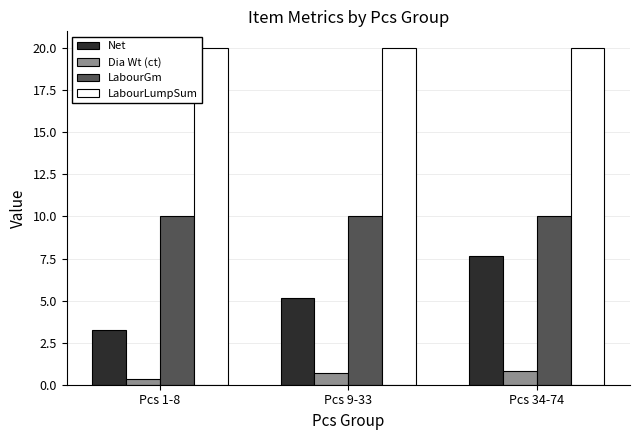

What position from the right is Pcs 1-8?

3